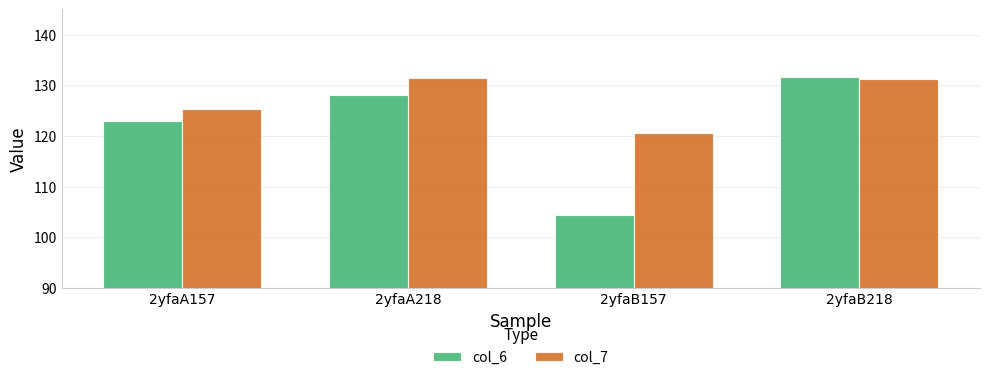

What is the lowest value of the col_6 series?

104.4